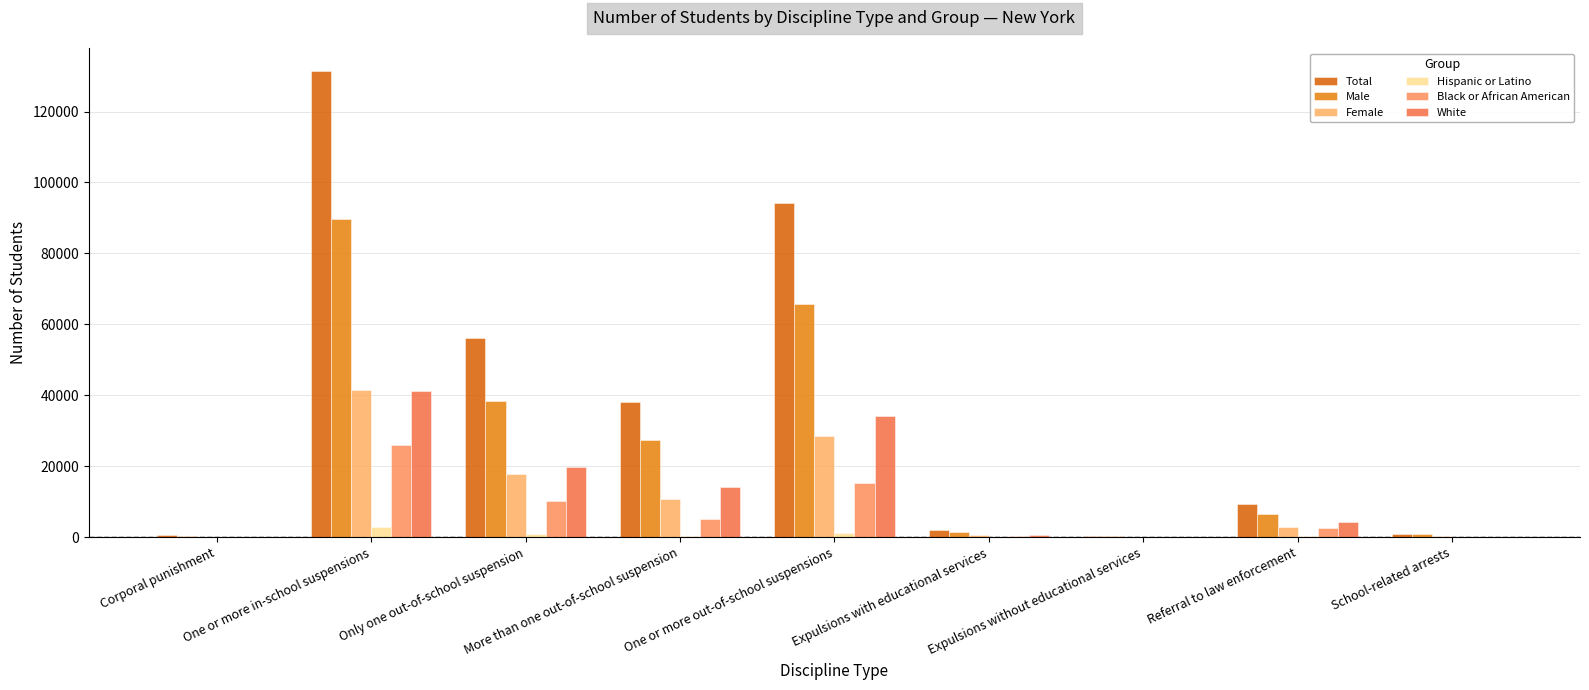

At which label is White closest to 20618?

Only one out-of-school suspension